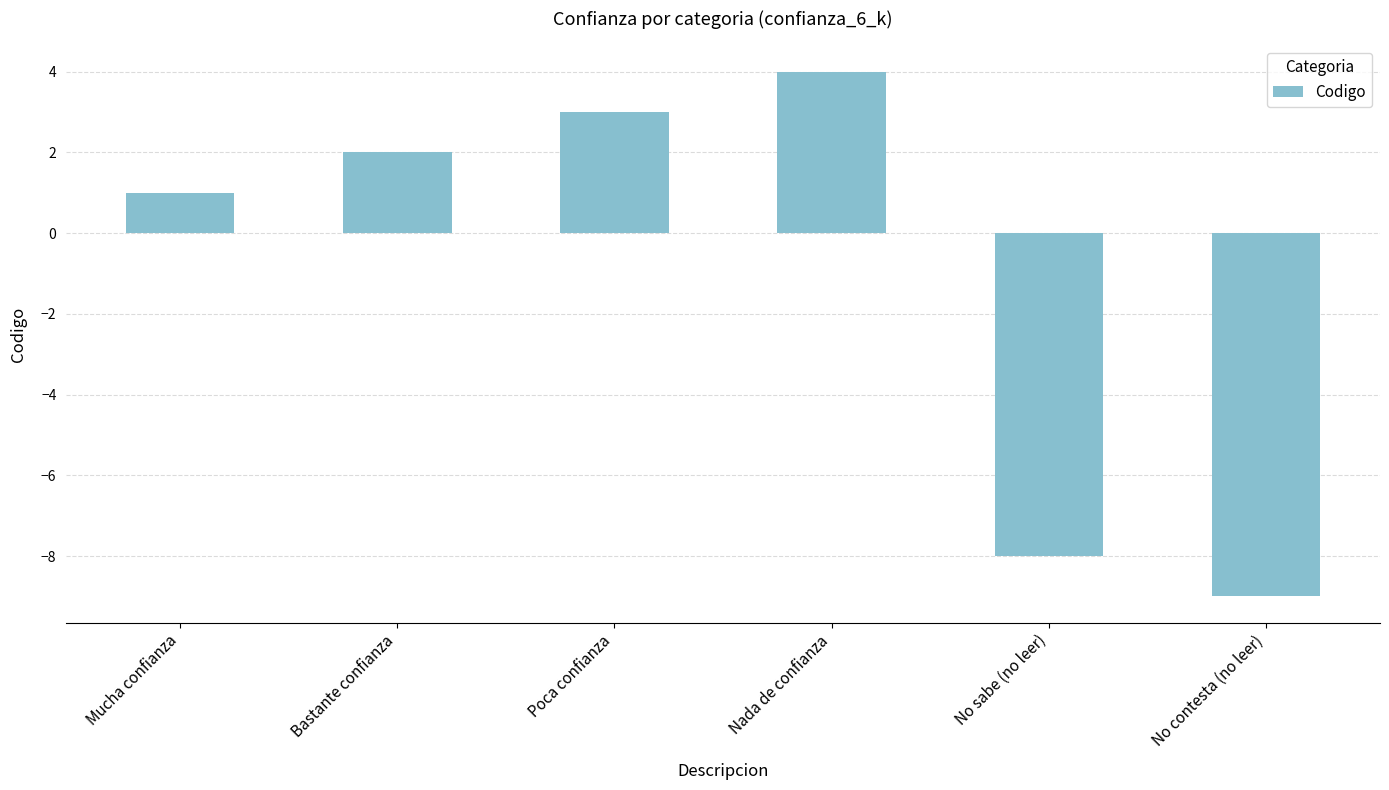

List the labels in order of value, smallest first.

No contesta (no leer), No sabe (no leer), Mucha confianza, Bastante confianza, Poca confianza, Nada de confianza